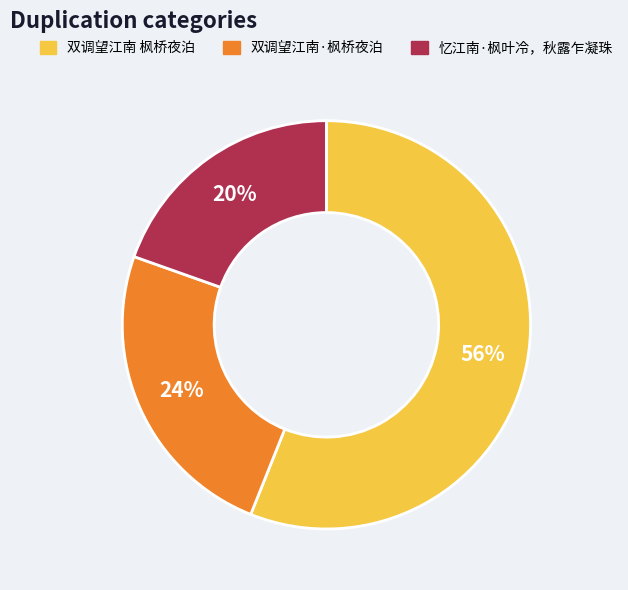

To the nearest percent, what portion does 双调望江南 枫桥夜泊 represent?

56%